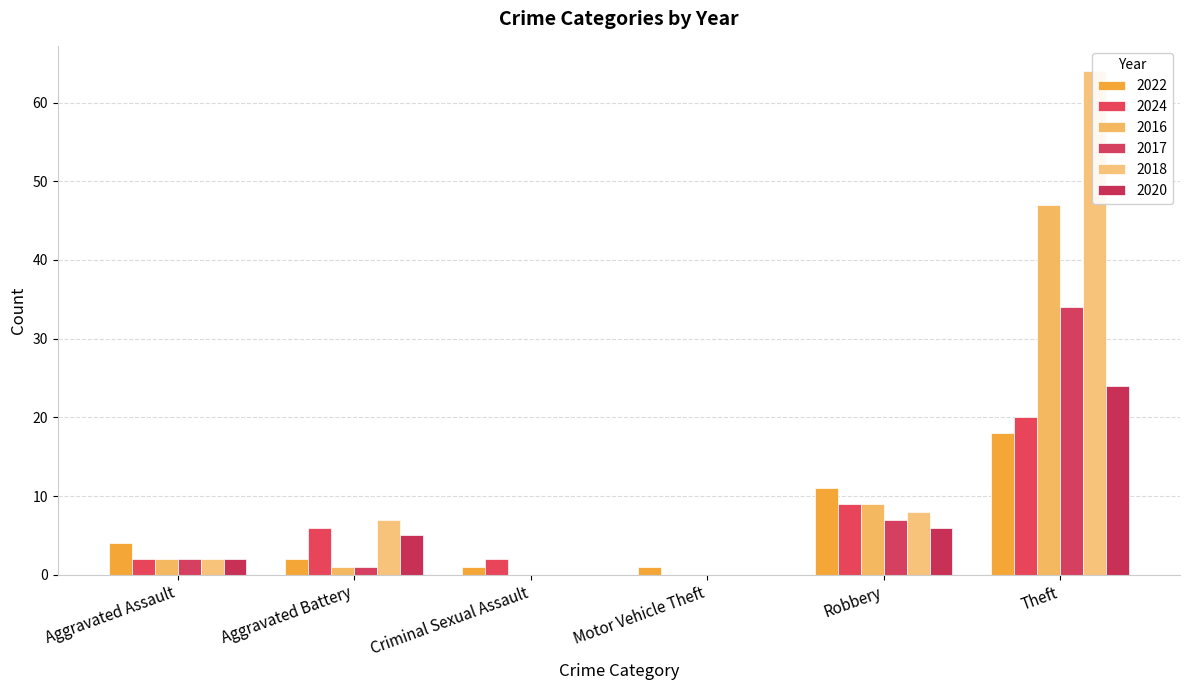

How many groups of bars are there?

6